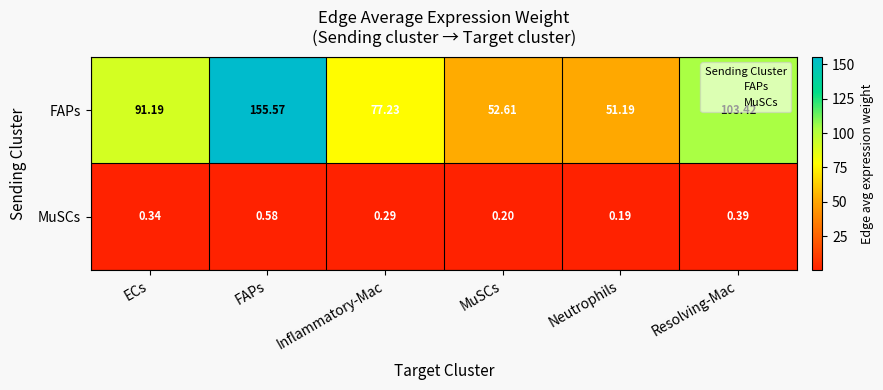

Is the value of FAPs at FAPs greater than the value of MuSCs at FAPs?

Yes